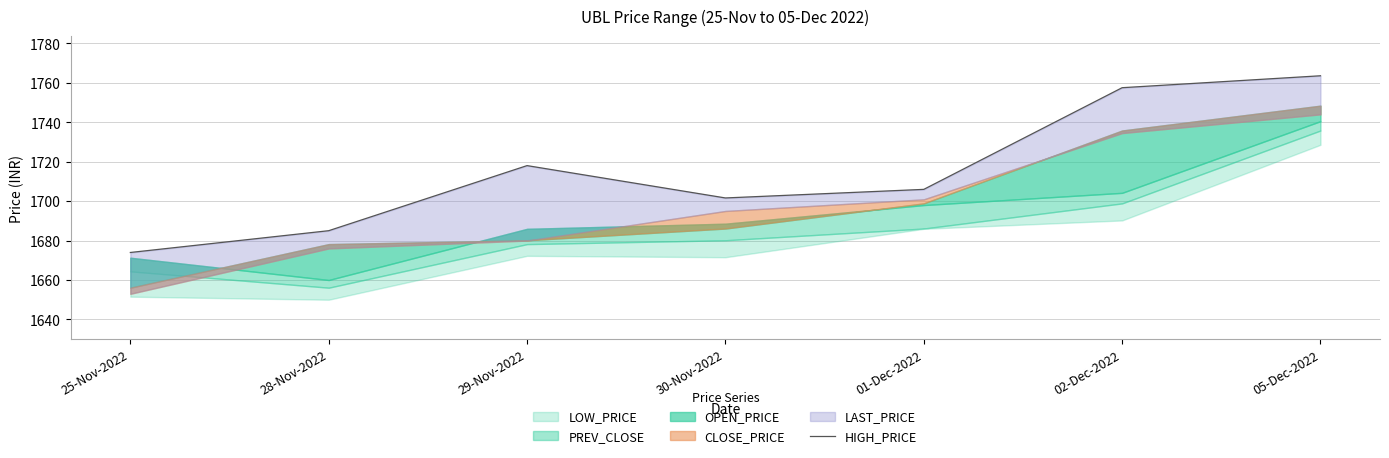

What is the label of the 1st point from the left?

25-Nov-2022